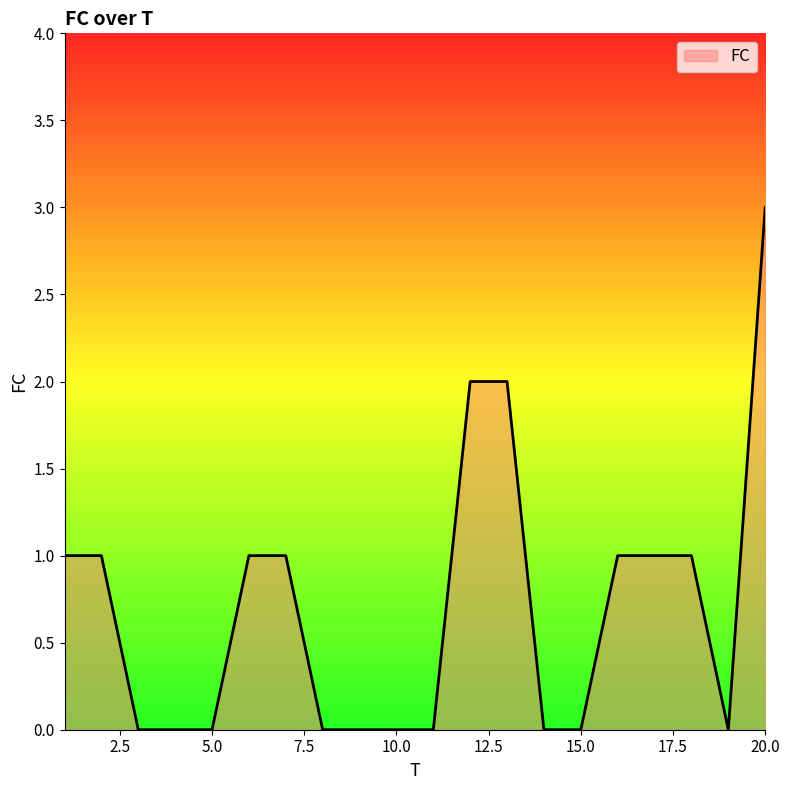

What is the maximum value shown in the chart?

3